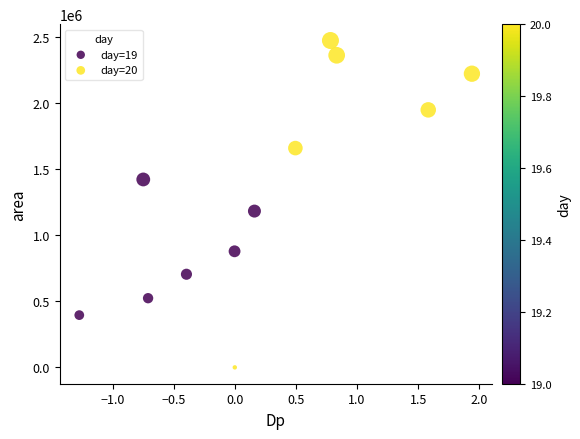

Which series contains the lowest Y value?

day=20